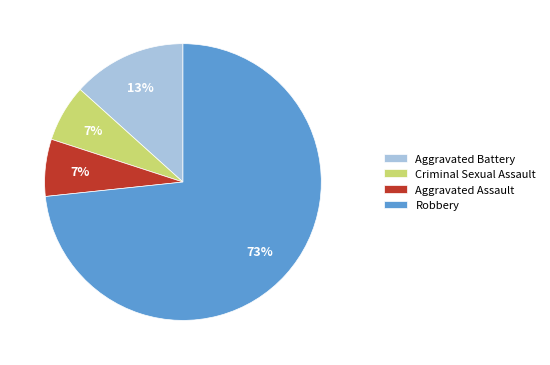

Is the sum of Criminal Sexual Assault and Aggravated Assault greater than half?

No